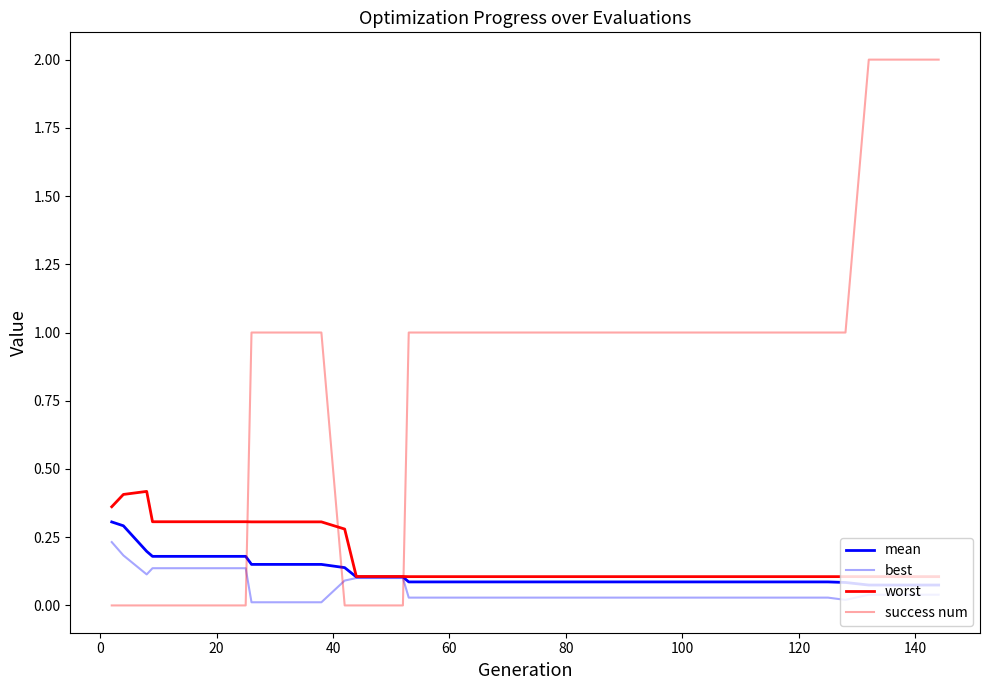

Is this an area chart (filled region under the line)?

No